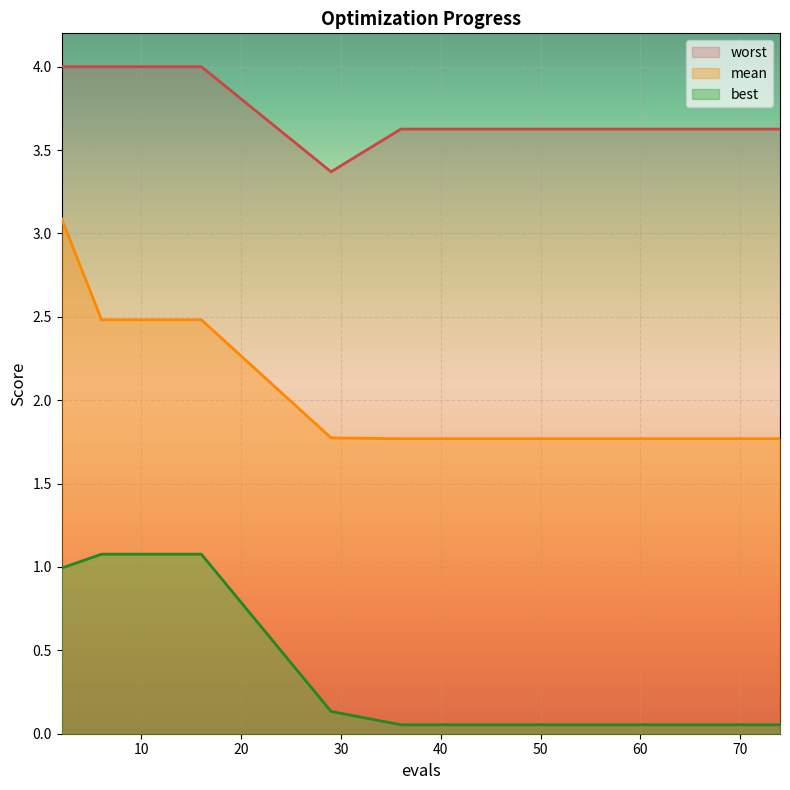

True or false: worst and mean cross at least once.

False